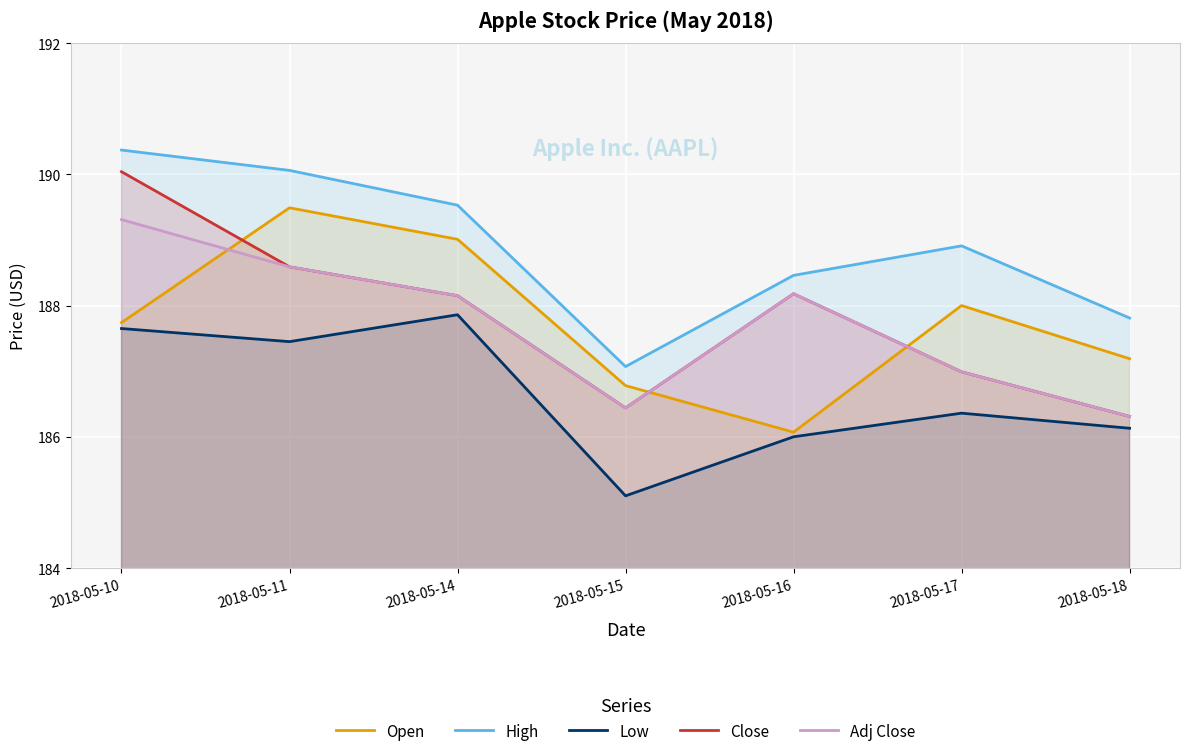

Reading left to right, extract all data points from this chart.

Open: 2018-05-10=187.7	2018-05-11=189.5	2018-05-14=189.0	2018-05-15=186.8	2018-05-16=186.1	2018-05-17=188.0	2018-05-18=187.2
High: 2018-05-10=190.4	2018-05-11=190.1	2018-05-14=189.5	2018-05-15=187.1	2018-05-16=188.5	2018-05-17=188.9	2018-05-18=187.8
Low: 2018-05-10=187.6	2018-05-11=187.4	2018-05-14=187.9	2018-05-15=185.1	2018-05-16=186.0	2018-05-17=186.4	2018-05-18=186.1
Close: 2018-05-10=190.0	2018-05-11=188.6	2018-05-14=188.1	2018-05-15=186.4	2018-05-16=188.2	2018-05-17=187.0	2018-05-18=186.3
Adj Close: 2018-05-10=189.3	2018-05-11=188.6	2018-05-14=188.1	2018-05-15=186.4	2018-05-16=188.2	2018-05-17=187.0	2018-05-18=186.3